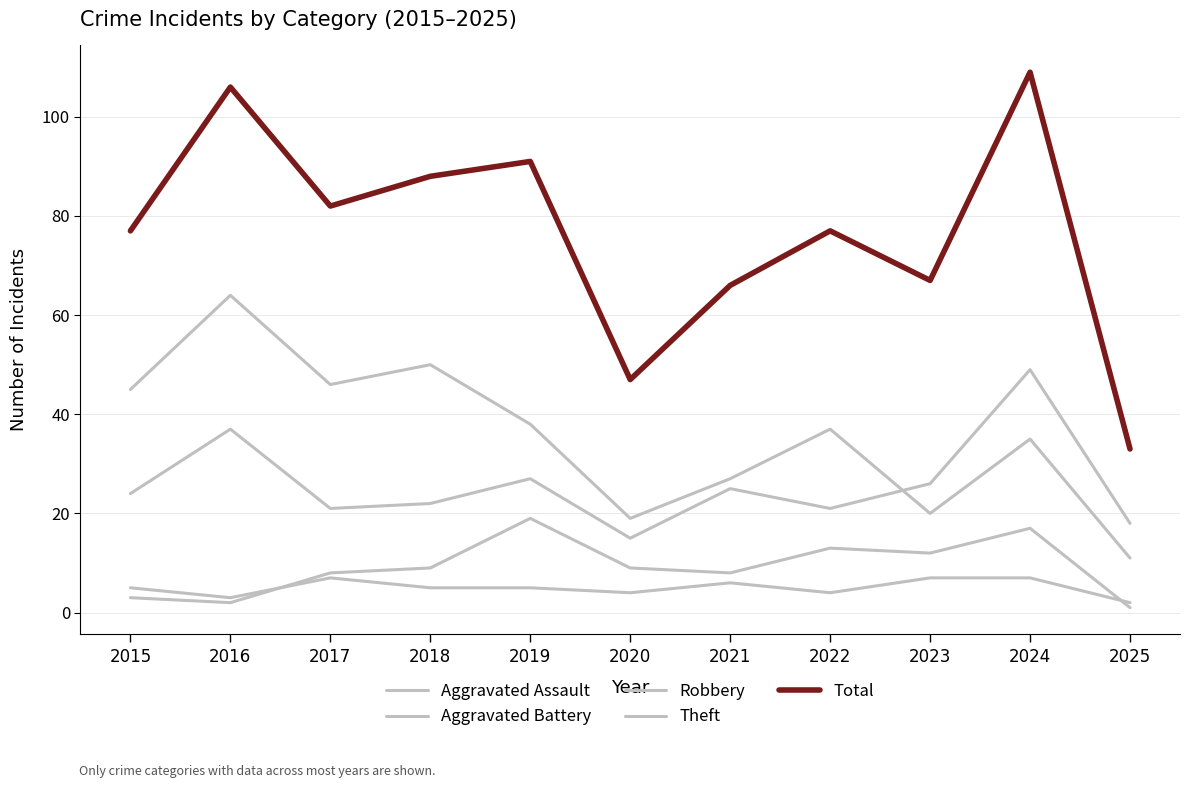

How many lines are shown in the chart?

5